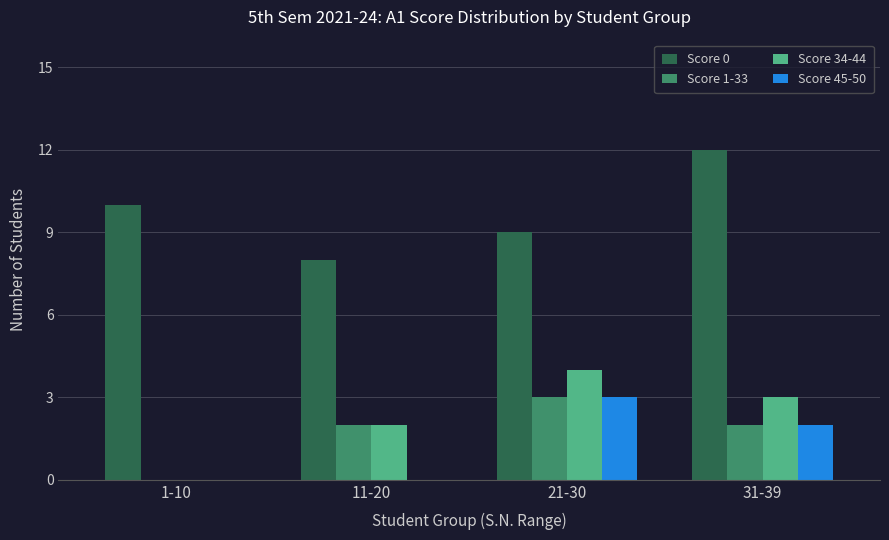

Reading right to left, what are all the values shown in this chart?

Score 0: 31-39=12	21-30=9	11-20=8	1-10=10
Score 1-33: 31-39=2	21-30=3	11-20=2	1-10=0
Score 34-44: 31-39=3	21-30=4	11-20=2	1-10=0
Score 45-50: 31-39=2	21-30=3	11-20=0	1-10=0